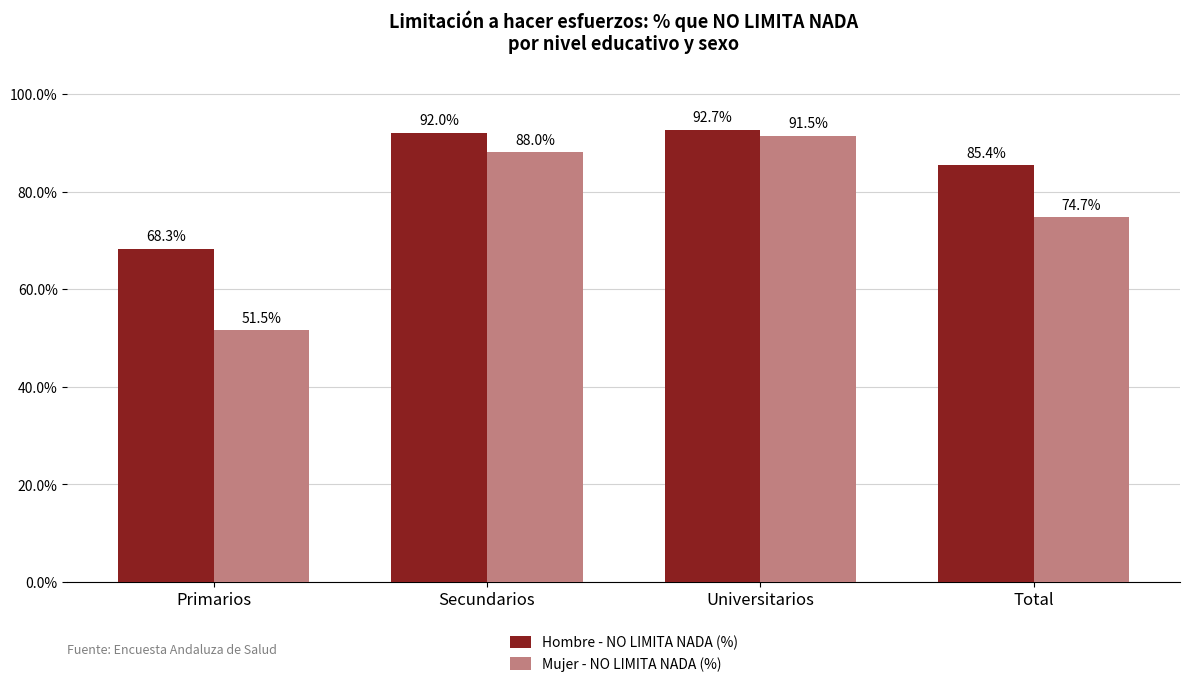

What is the difference between the highest and lowest values at Total?

10.6